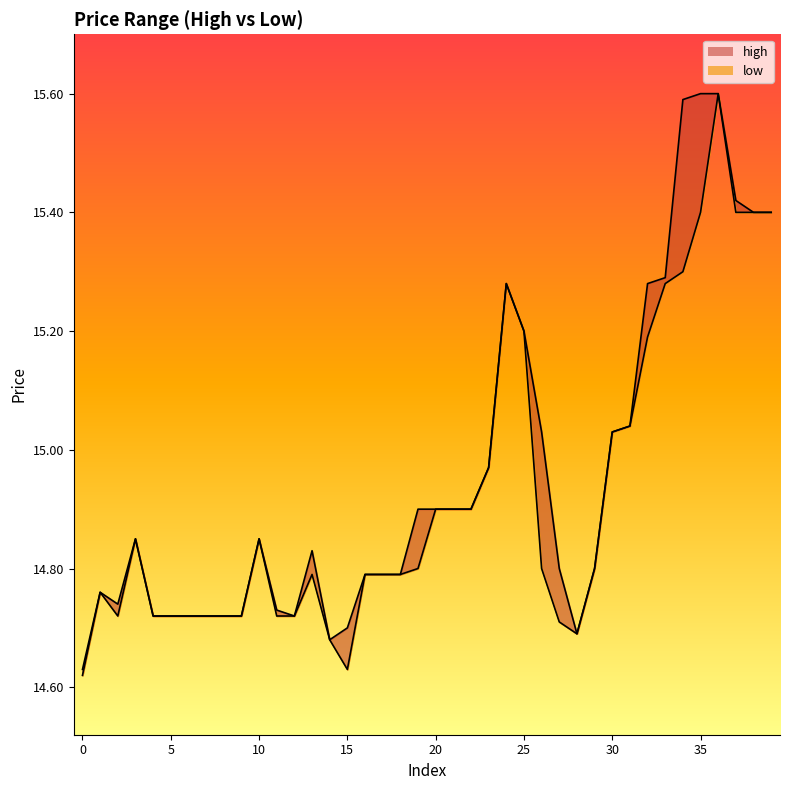

True or false: high and low intersect in this chart.

False